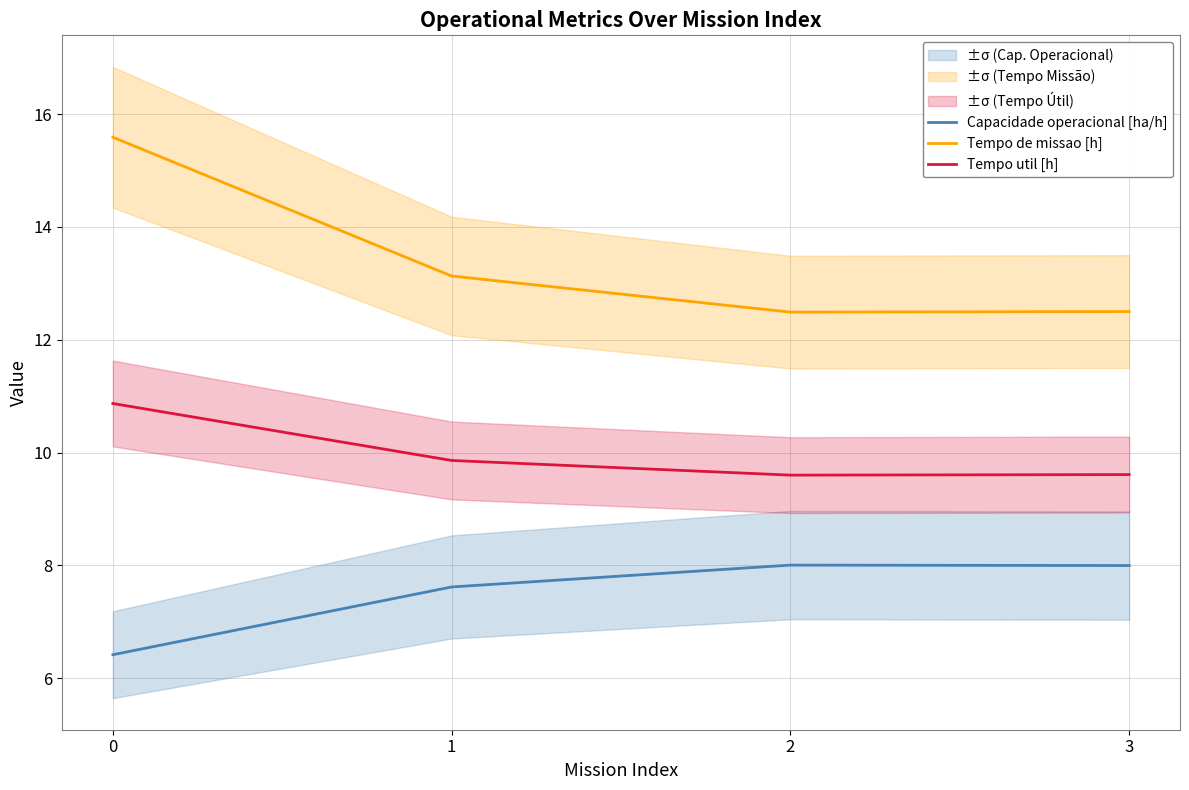

What is the sum of all Capacidade operacional [ha/h] values?

30.0